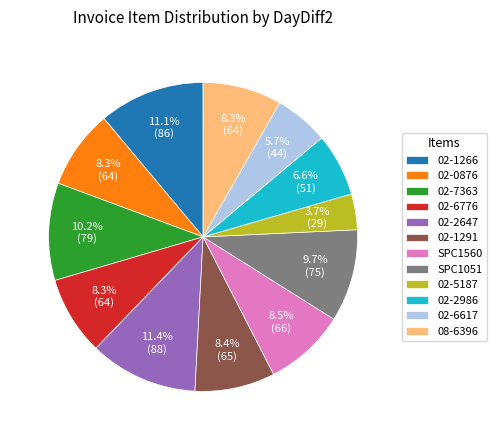

What is the ratio of the value at 02-6776 to the value at SPC1051?

0.9